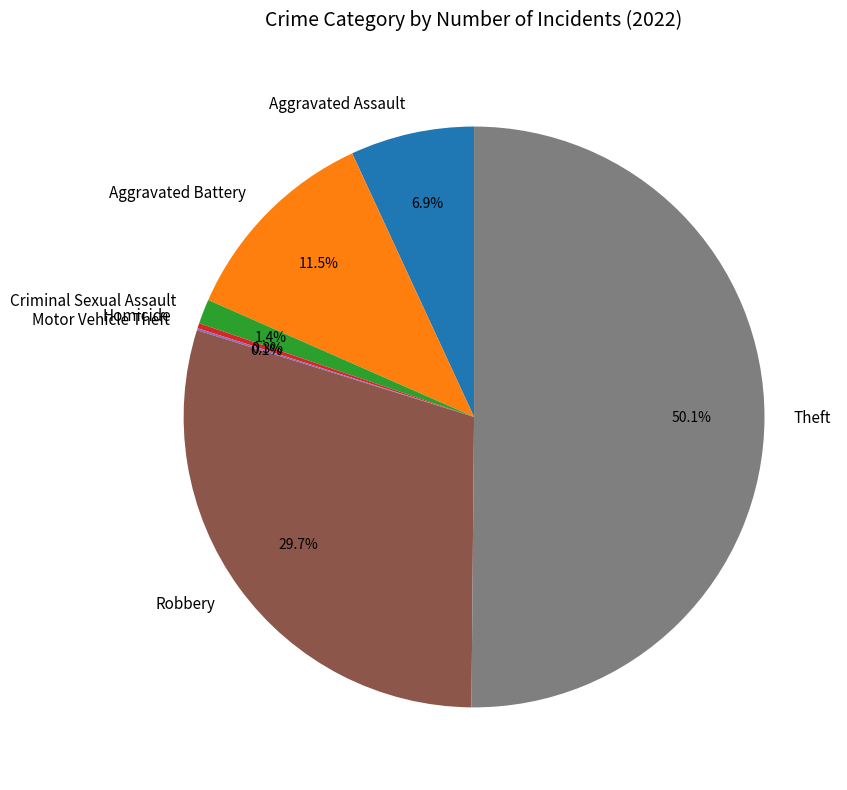

To the nearest percent, what is the difference between the Aggravated Battery and Aggravated Assault slice percentages?

5%